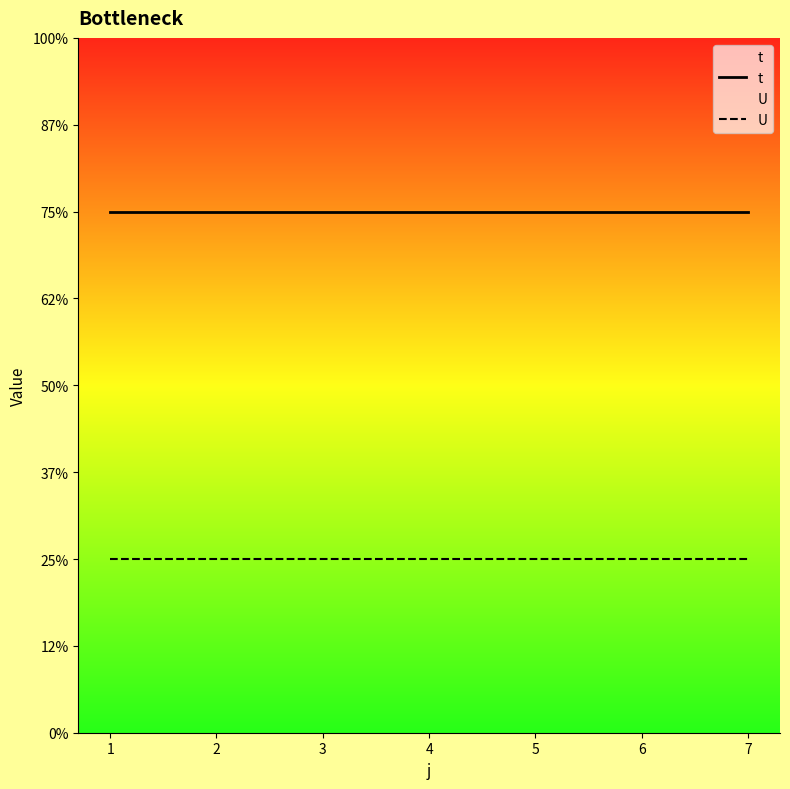

What are all the series names shown in the legend?

t, U